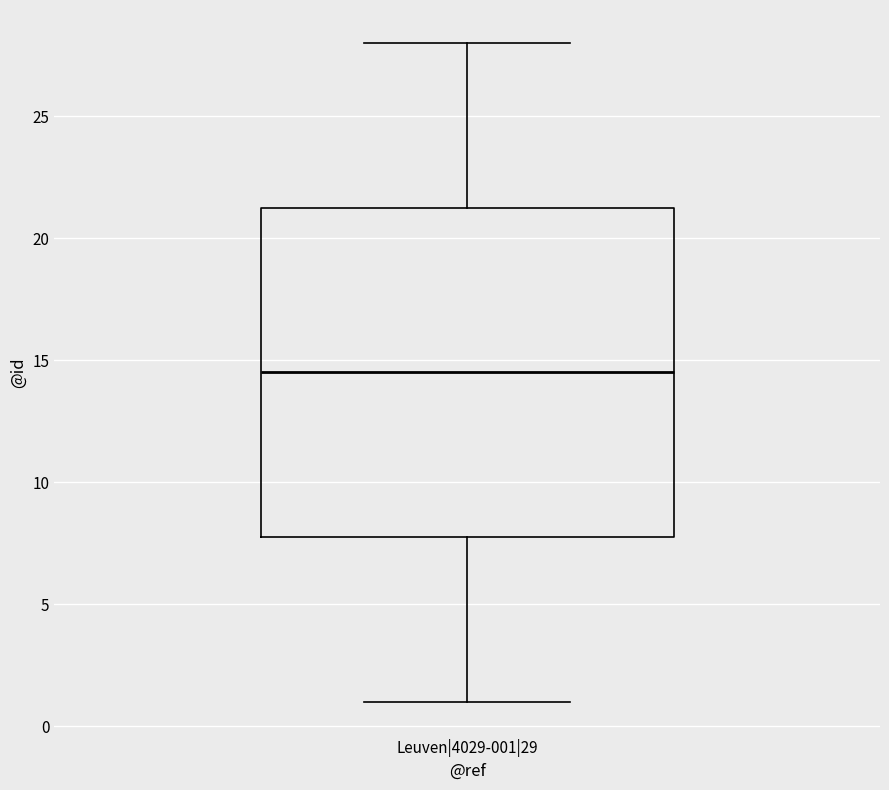

Read this box plot against the y-axis: the position of the median line, the range covered by the box, and the ends of both whiskers. The values are not printed on the chart, so give them approximately, as read against the axis.

median 14.5, box 8.0 to 21.5, whiskers 1.0 to 28.0